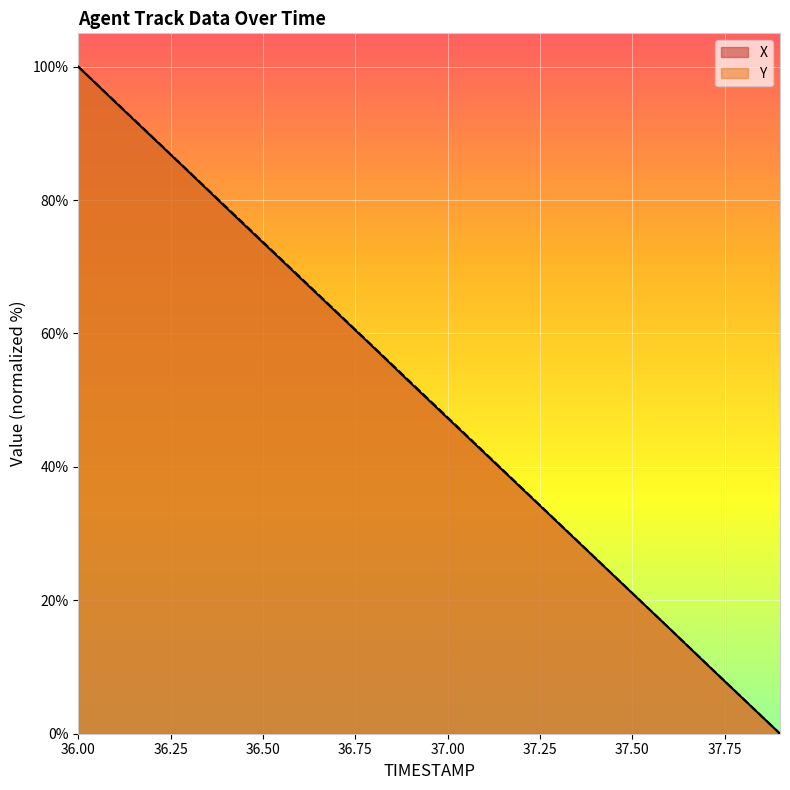

How many data points in X are above 52?

10